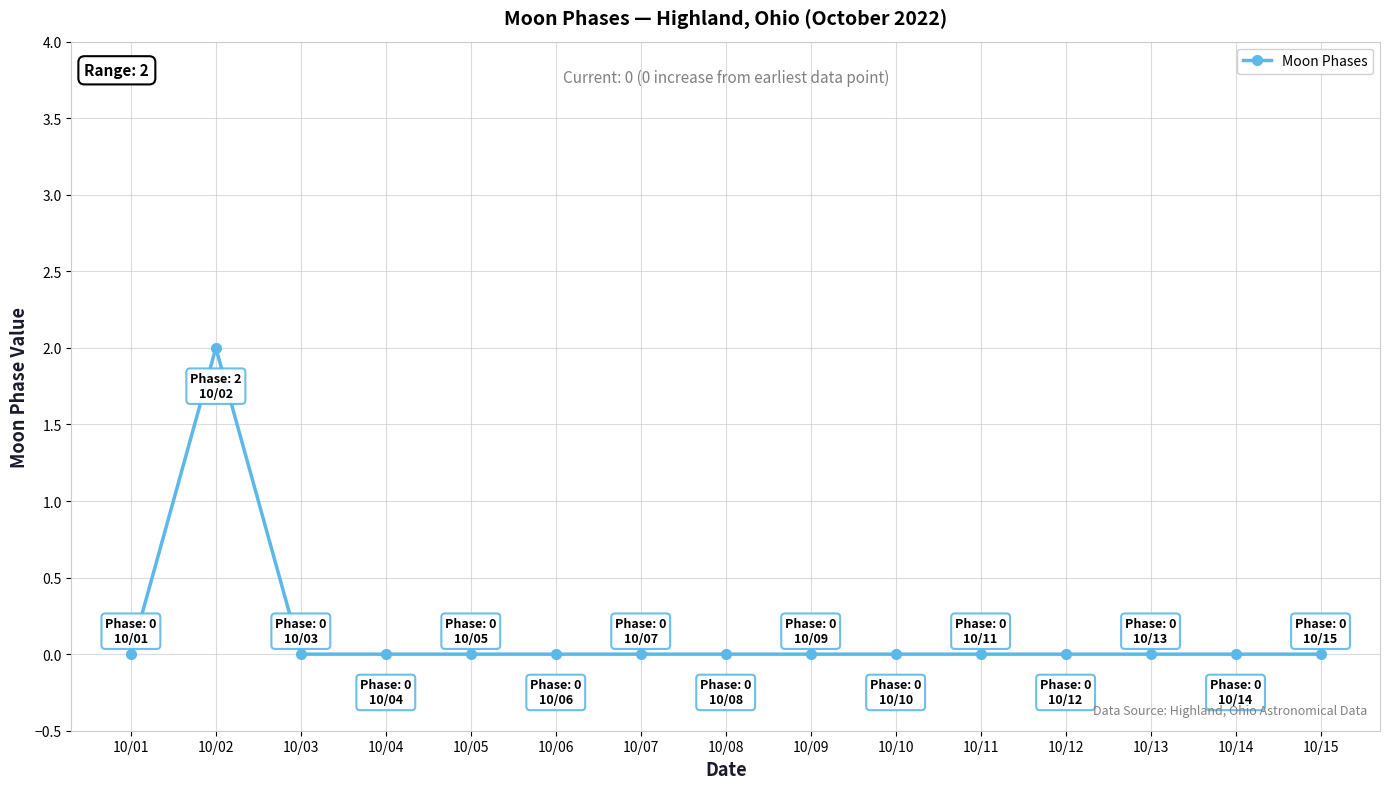

Which label corresponds to the largest value in the chart?

10/02